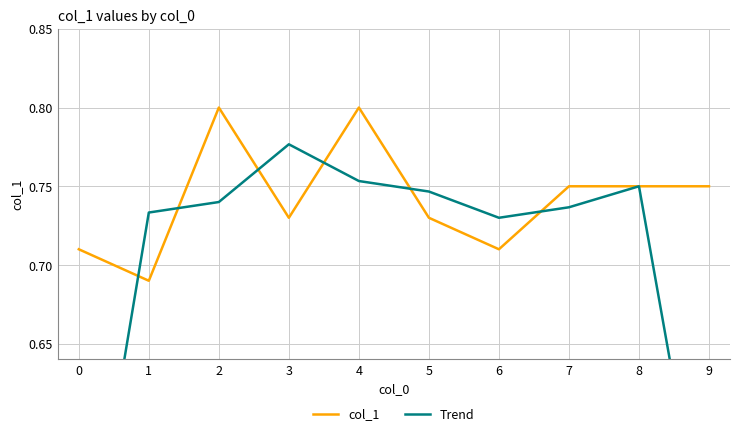

List the series in order of their peak value, highest first.

col_1, Trend